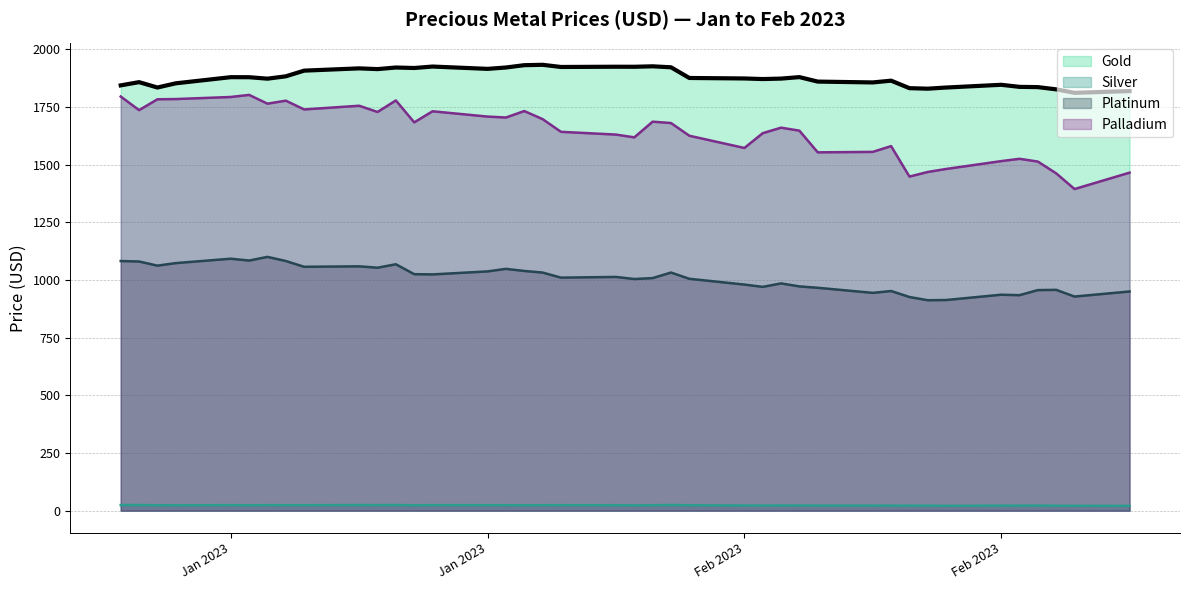

How many values in the Gold series exceed 1875?

20